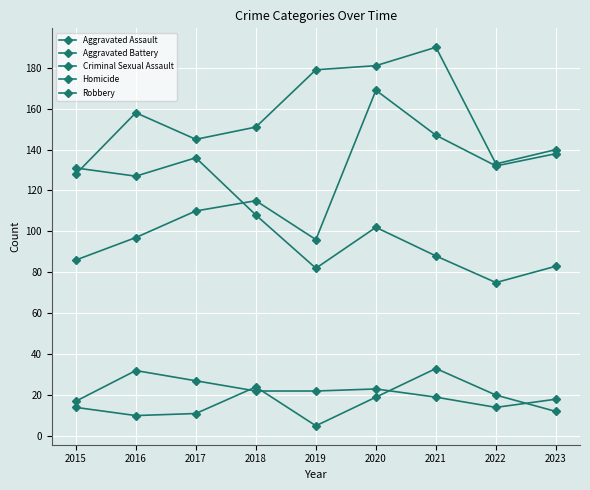

True or false: Homicide and Aggravated Battery cross at least once.

False